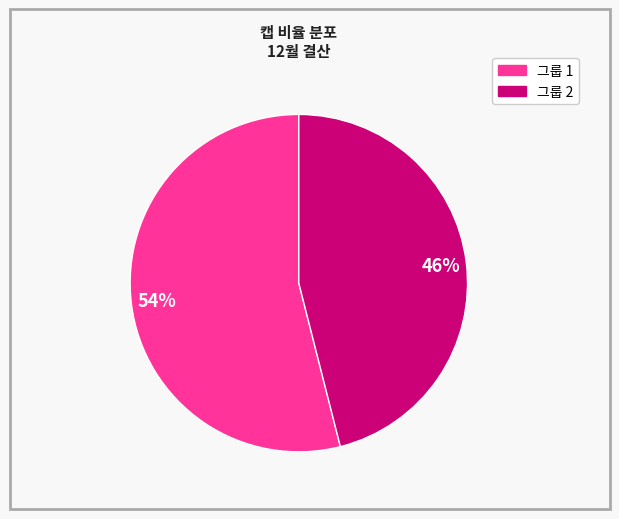

To the nearest percent, what is the average slice percentage?

50%